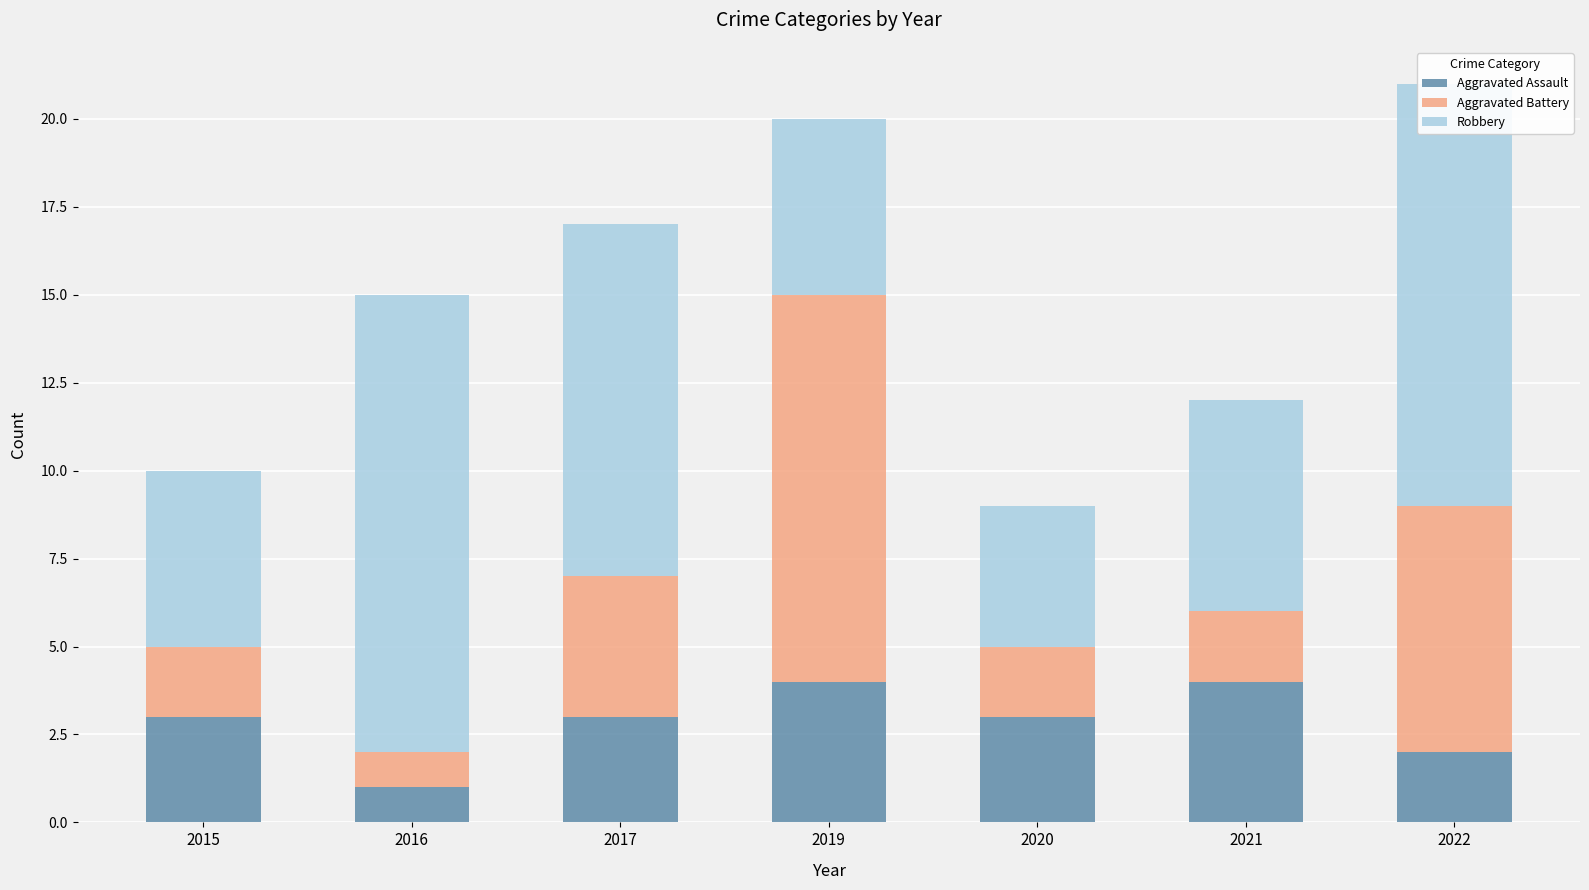

What is the highest value of the Aggravated Assault series?

4